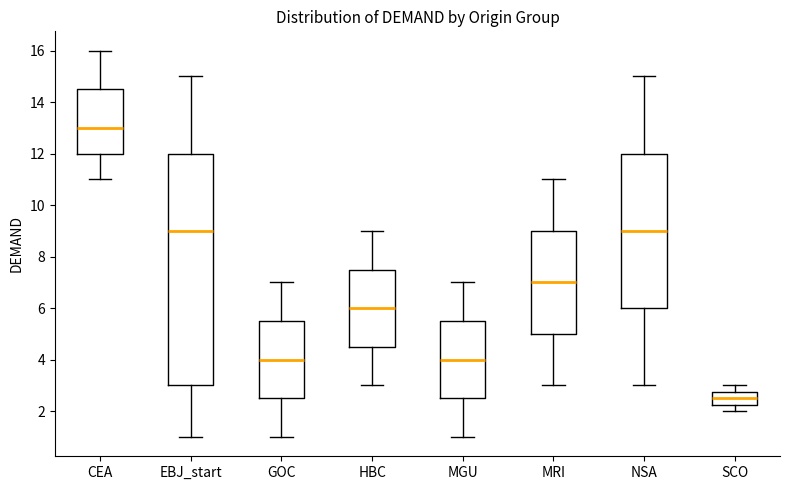

Reading left to right, transcribe this box plot: for each box, give where its median line is, the range the box spans, and where its two whiskers end, as read against the y-axis. The values are not printed on the chart, so give them approximately, as read against the axis.

CEA: median 13.0, box 12.0 to 14.6, whiskers 11.0 to 16.0
EBJ_start: median 9.0, box 3.0 to 12.0, whiskers 1.0 to 15.0
GOC: median 4.0, box 2.6 to 5.6, whiskers 1.0 to 7.0
HBC: median 6.0, box 4.6 to 7.6, whiskers 3.0 to 9.0
MGU: median 4.0, box 2.6 to 5.6, whiskers 1.0 to 7.0
MRI: median 7.0, box 5.0 to 9.0, whiskers 3.0 to 11.0
NSA: median 9.0, box 6.0 to 12.0, whiskers 3.0 to 15.0
SCO: median 2.6, box 2.2 to 2.8, whiskers 2.0 to 3.0